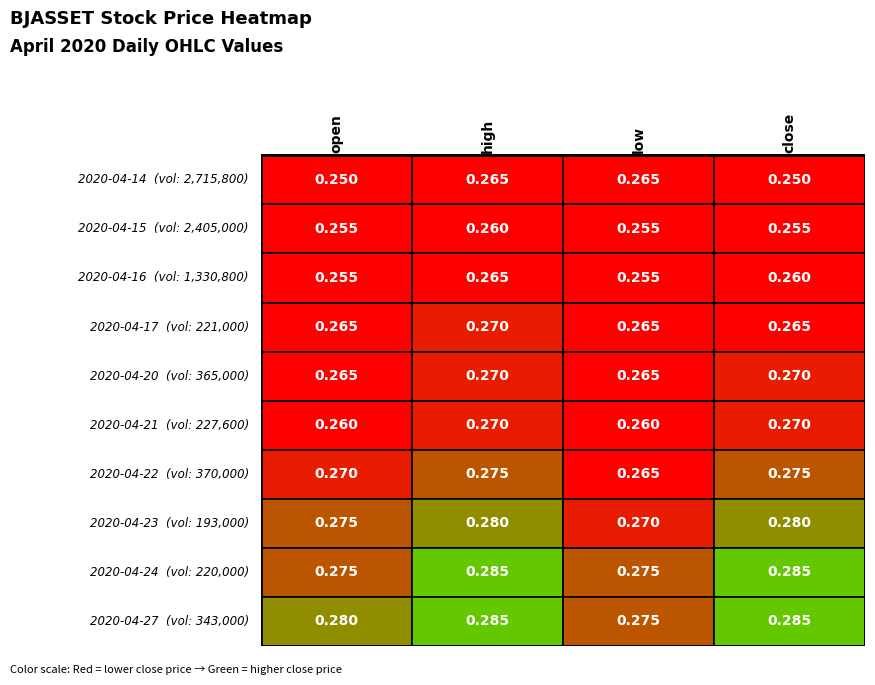

At how many categories does at least one series exceed 0?

4